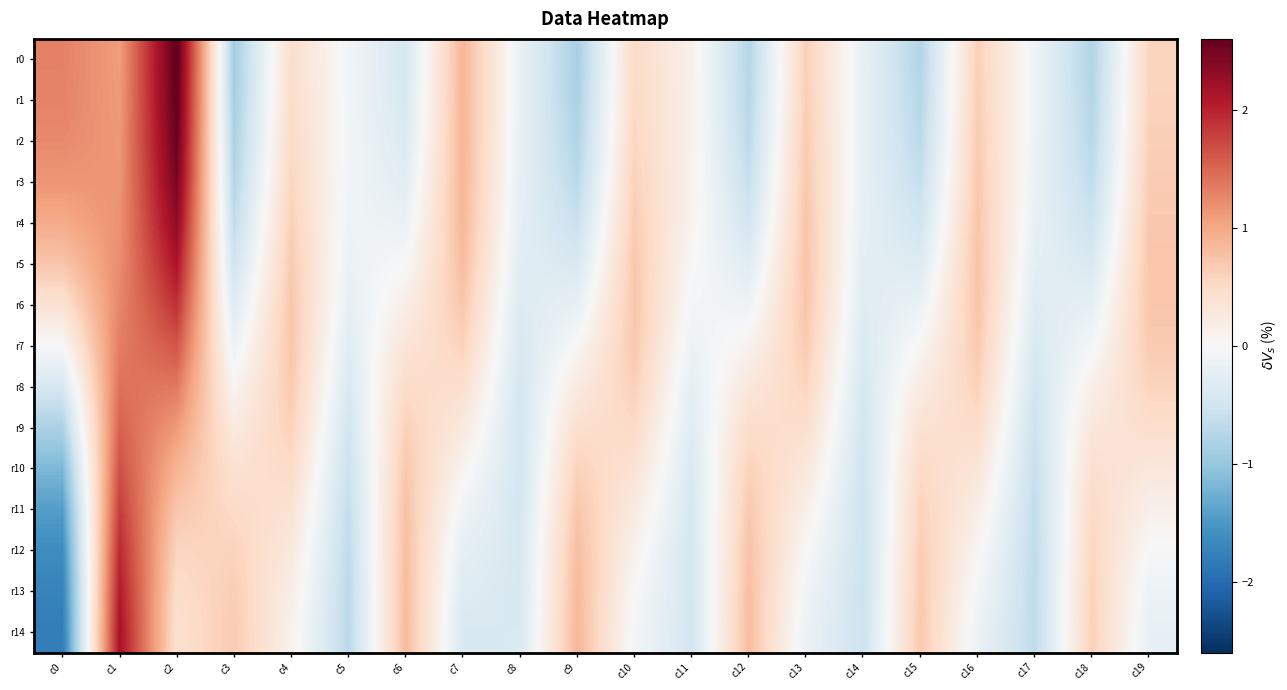

Reading left to right, what are all the values shown in this chart?

r0: c0=1.3	c1=1.1	c2=2.7	c3=-0.9	c4=0.4	c5=-0.1	c6=-0.4	c7=0.9	c8=-0.2	c9=-0.9	c10=0.5	c11=0.1	c12=-0.8	c13=0.6	c14=-0.2	c15=-0.8	c16=0.6	c17=-0.1	c18=-0.8	c19=0.6
r1: c0=1.3	c1=1.1	c2=2.6	c3=-0.9	c4=0.5	c5=-0.1	c6=-0.4	c7=0.9	c8=-0.2	c9=-0.8	c10=0.5	c11=0.1	c12=-0.7	c13=0.6	c14=-0.2	c15=-0.7	c16=0.6	c17=-0.1	c18=-0.8	c19=0.6
r2: c0=1.2	c1=1.1	c2=2.6	c3=-0.8	c4=0.5	c5=-0.1	c6=-0.4	c7=0.9	c8=-0.2	c9=-0.8	c10=0.6	c11=0.1	c12=-0.7	c13=0.7	c14=-0.2	c15=-0.7	c16=0.7	c17=-0.1	c18=-0.7	c19=0.6
r3: c0=1.1	c1=1.1	c2=2.5	c3=-0.8	c4=0.6	c5=-0.1	c6=-0.3	c7=0.9	c8=-0.2	c9=-0.7	c10=0.6	c11=0.1	c12=-0.6	c13=0.7	c14=-0.2	c15=-0.6	c16=0.7	c17=-0.2	c18=-0.6	c19=0.7
r4: c0=1.0	c1=1.2	c2=2.3	c3=-0.6	c4=0.6	c5=-0.1	c6=-0.2	c7=0.9	c8=-0.2	c9=-0.6	c10=0.7	c11=0.1	c12=-0.5	c13=0.7	c14=-0.2	c15=-0.5	c16=0.7	c17=-0.2	c18=-0.5	c19=0.7
r5: c0=0.7	c1=1.2	c2=2.1	c3=-0.5	c4=0.7	c5=-0.2	c6=-0.0	c7=0.8	c8=-0.3	c9=-0.4	c10=0.7	c11=0.0	c12=-0.3	c13=0.7	c14=-0.3	c15=-0.3	c16=0.7	c17=-0.3	c18=-0.4	c19=0.7
r6: c0=0.4	c1=1.3	c2=1.9	c3=-0.3	c4=0.7	c5=-0.2	c6=0.2	c7=0.7	c8=-0.3	c9=-0.2	c10=0.7	c11=-0.1	c12=-0.1	c13=0.7	c14=-0.3	c15=-0.2	c16=0.7	c17=-0.3	c18=-0.2	c19=0.7
r7: c0=-0.0	c1=1.3	c2=1.6	c3=-0.1	c4=0.7	c5=-0.3	c6=0.3	c7=0.6	c8=-0.4	c9=0.0	c10=0.7	c11=-0.1	c12=0.1	c13=0.7	c14=-0.4	c15=0.0	c16=0.7	c17=-0.4	c18=-0.0	c19=0.7
r8: c0=-0.4	c1=1.4	c2=1.4	c3=0.1	c4=0.7	c5=-0.4	c6=0.5	c7=0.4	c8=-0.4	c9=0.2	c10=0.6	c11=-0.2	c12=0.3	c13=0.6	c14=-0.4	c15=0.2	c16=0.6	c17=-0.5	c18=0.1	c19=0.6
r9: c0=-0.8	c1=1.5	c2=1.1	c3=0.2	c4=0.6	c5=-0.5	c6=0.6	c7=0.3	c8=-0.5	c9=0.4	c10=0.5	c11=-0.3	c12=0.5	c13=0.4	c14=-0.5	c15=0.4	c16=0.5	c17=-0.5	c18=0.3	c19=0.4
r10: c0=-1.2	c1=1.7	c2=0.9	c3=0.4	c4=0.5	c5=-0.6	c6=0.7	c7=0.1	c8=-0.5	c9=0.6	c10=0.4	c11=-0.4	c12=0.6	c13=0.3	c14=-0.5	c15=0.5	c16=0.3	c17=-0.6	c18=0.4	c19=0.3
r11: c0=-1.4	c1=1.8	c2=0.7	c3=0.5	c4=0.4	c5=-0.6	c6=0.8	c7=-0.1	c8=-0.5	c9=0.7	c10=0.2	c11=-0.4	c12=0.7	c13=0.1	c14=-0.5	c15=0.6	c16=0.2	c17=-0.6	c18=0.5	c19=0.1
r12: c0=-1.6	c1=1.9	c2=0.6	c3=0.6	c4=0.3	c5=-0.7	c6=0.8	c7=-0.2	c8=-0.4	c9=0.8	c10=0.1	c11=-0.5	c12=0.8	c13=0.0	c14=-0.5	c15=0.7	c16=0.0	c17=-0.7	c18=0.6	c19=-0.0
r13: c0=-1.7	c1=2.1	c2=0.5	c3=0.6	c4=0.2	c5=-0.7	c6=0.8	c7=-0.3	c8=-0.4	c9=0.8	c10=0.0	c11=-0.5	c12=0.8	c13=-0.1	c14=-0.6	c15=0.7	c16=-0.1	c17=-0.7	c18=0.6	c19=-0.1
r14: c0=-1.8	c1=2.1	c2=0.4	c3=0.7	c4=0.1	c5=-0.7	c6=0.8	c7=-0.4	c8=-0.4	c9=0.9	c10=-0.1	c11=-0.5	c12=0.8	c13=-0.2	c14=-0.5	c15=0.7	c16=-0.1	c17=-0.7	c18=0.6	c19=-0.2